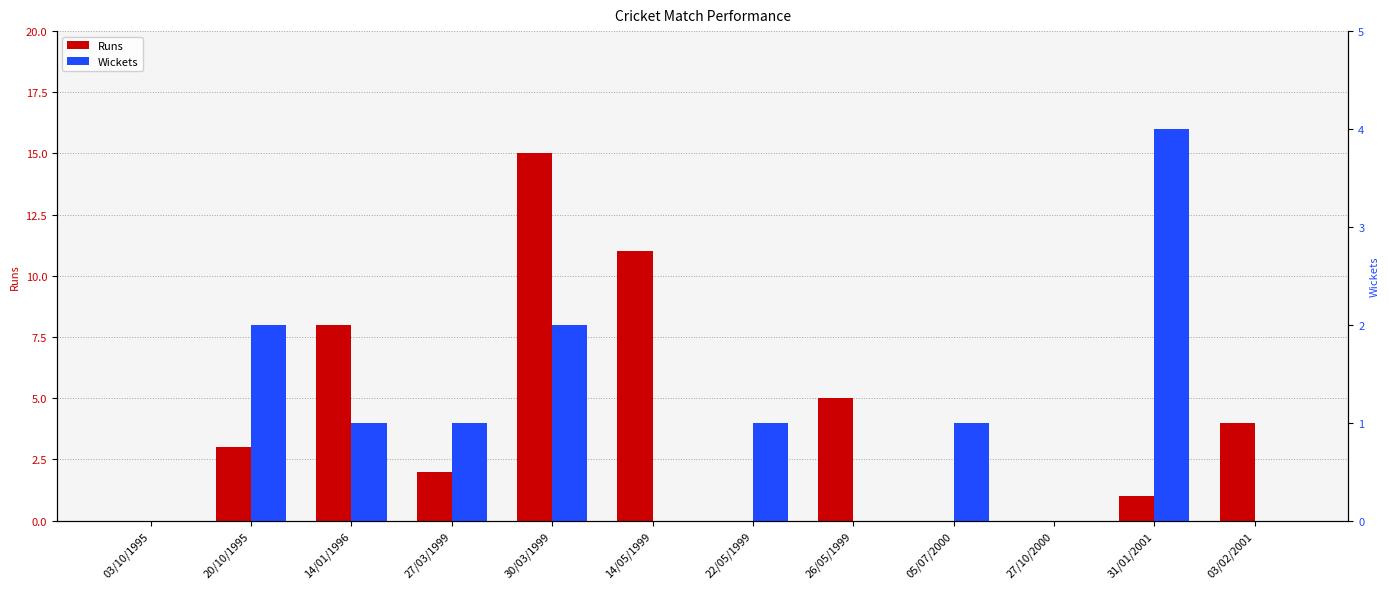

How many bars are there in each group?

2